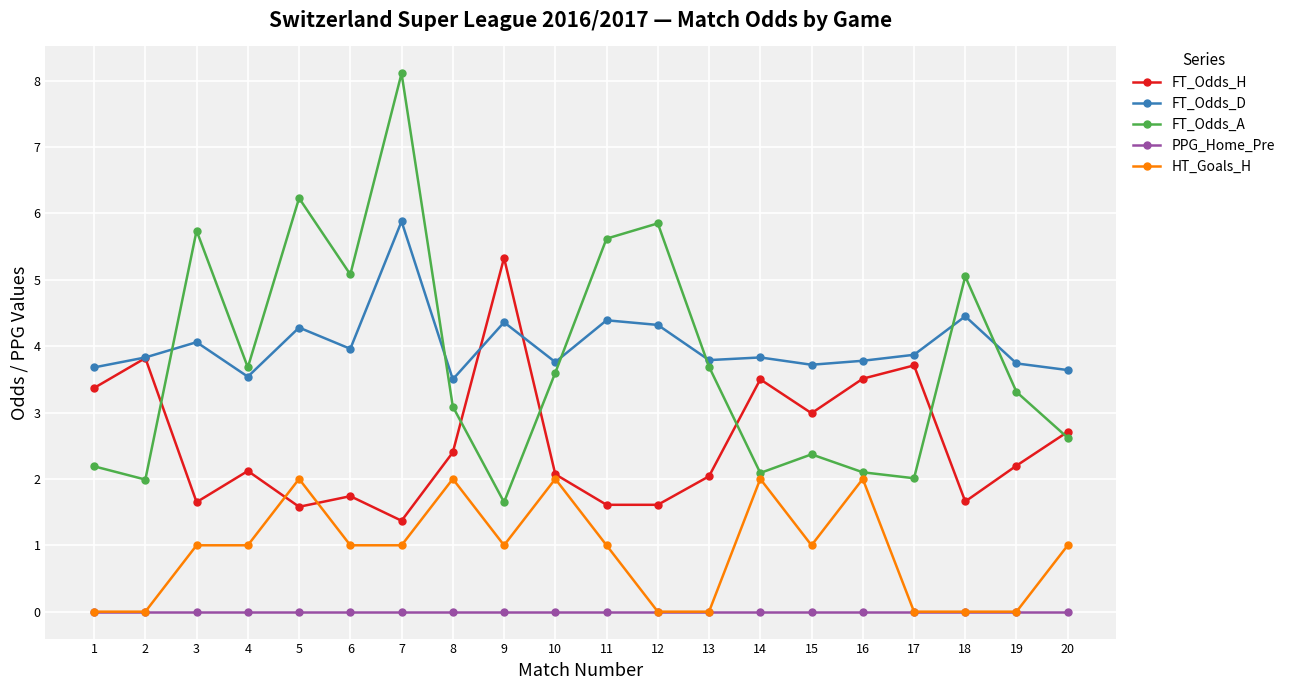

The HT_Goals_H series shows 3.5 at 5. True or false?

False